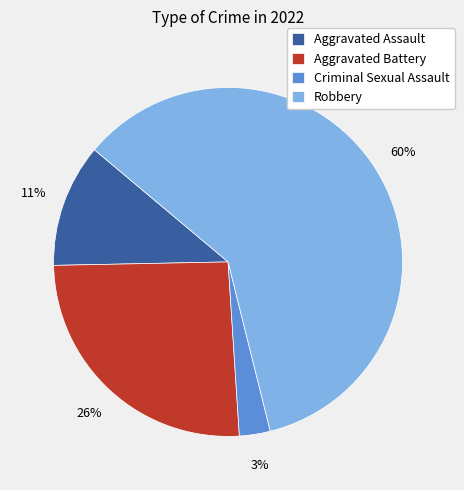

Rank the categories by value from lowest to highest.

Criminal Sexual Assault, Aggravated Assault, Aggravated Battery, Robbery